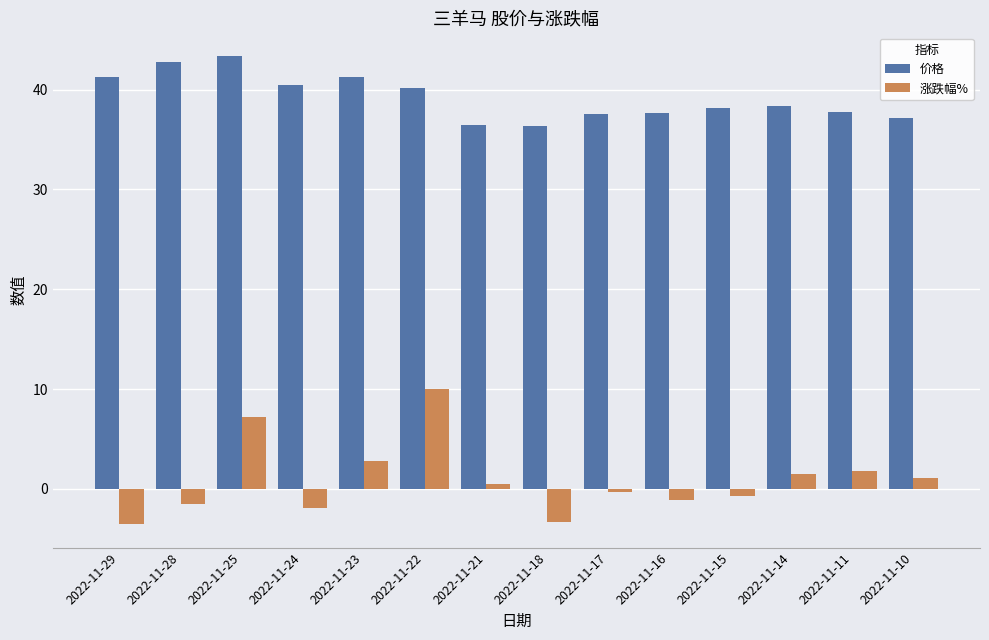

What is the value of the 价格 bar at the 8th from the left?

36.3